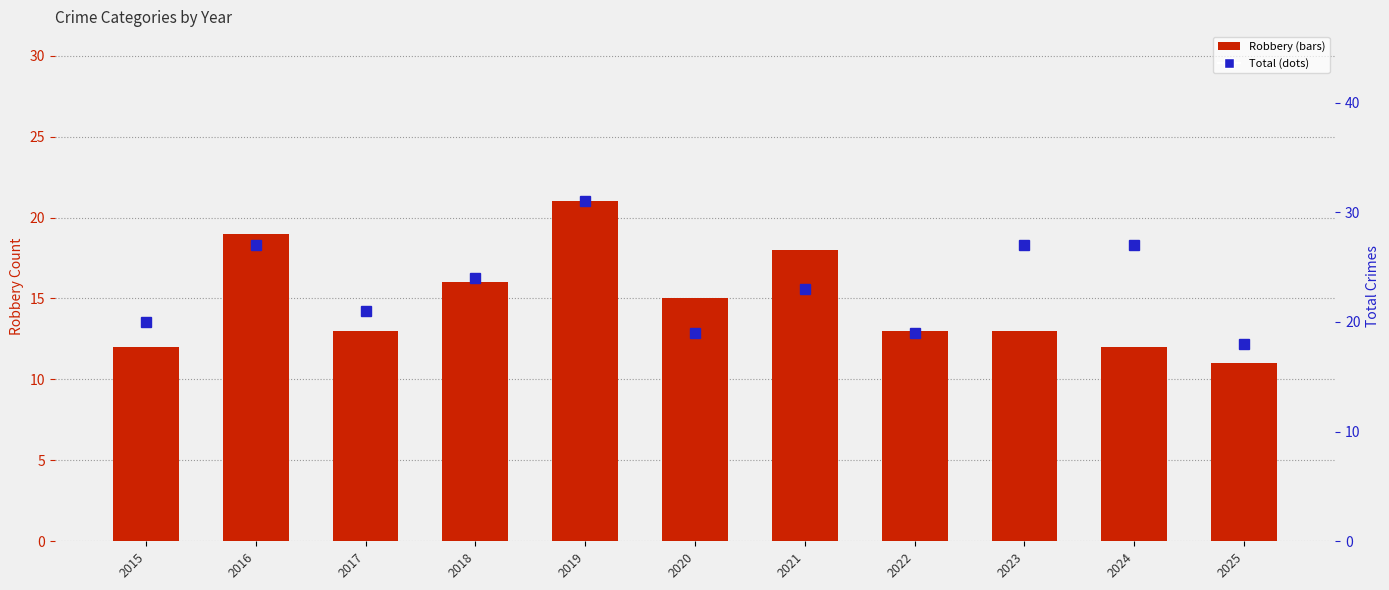

True or false: Robbery has a value of 19 at 2015.

False